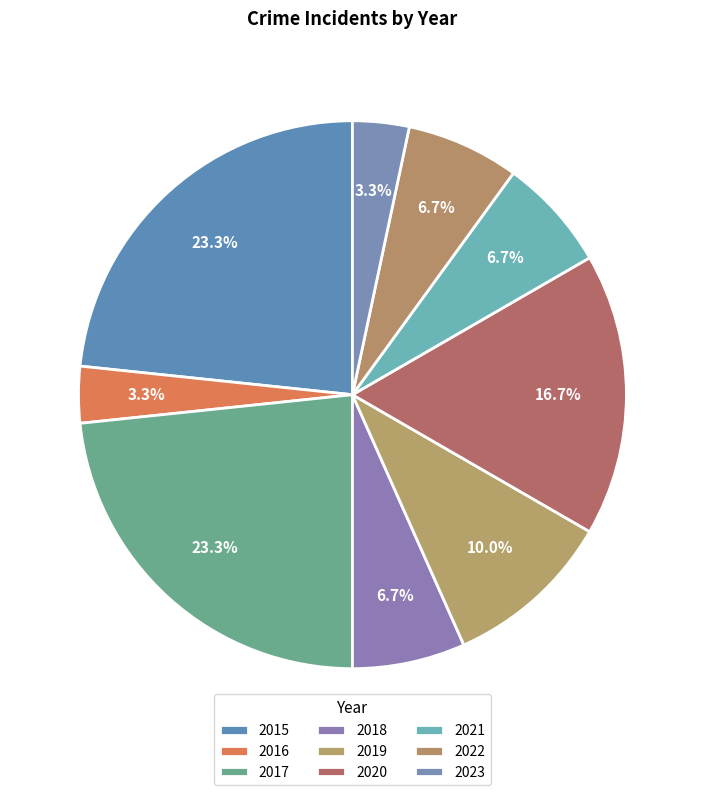

Approximately how many times larger is the value at 2022 compared to 2023?

2.0